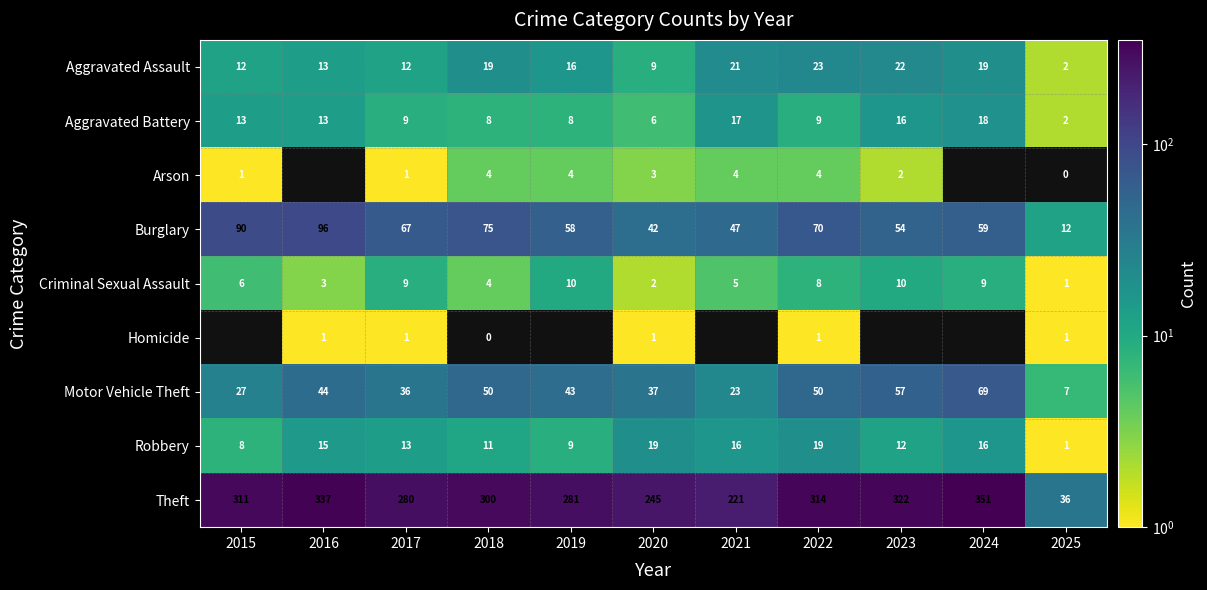

Which series changed the most between 2018 and 2020?

Theft